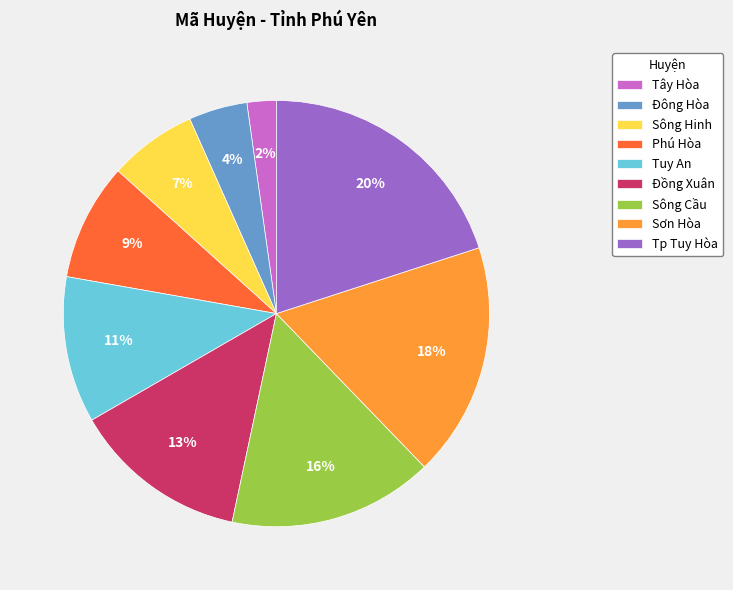

The Sông Hinh slice represents 7% of the pie. True or false?

True